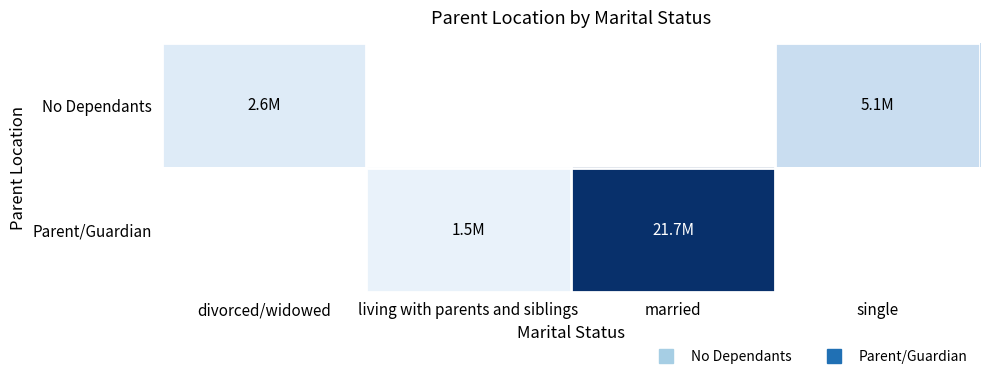

Which series has the largest total across all categories?

Parent/Guardian